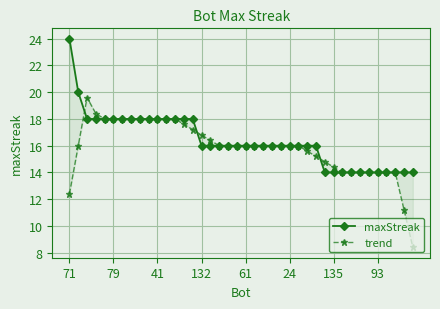

The trend series shows 14.9 at 39. True or false?

False